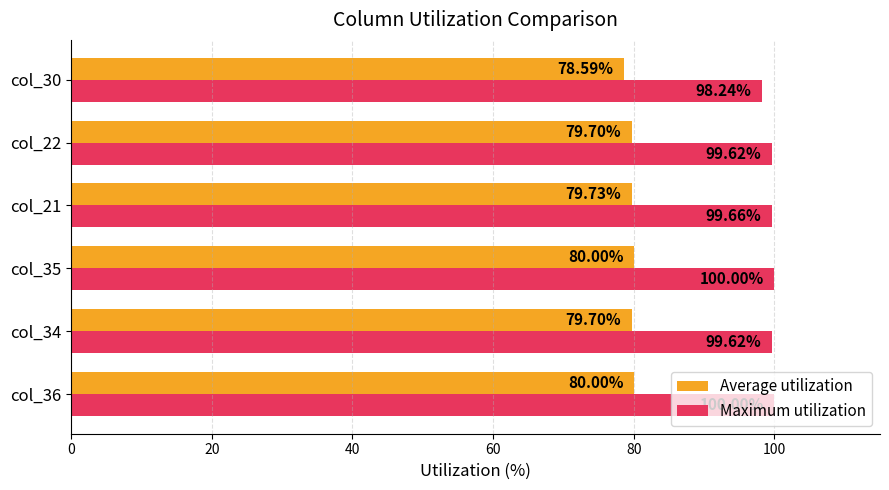

What is the difference between the second highest and minimum values in the Maximum utilization series?

1.8